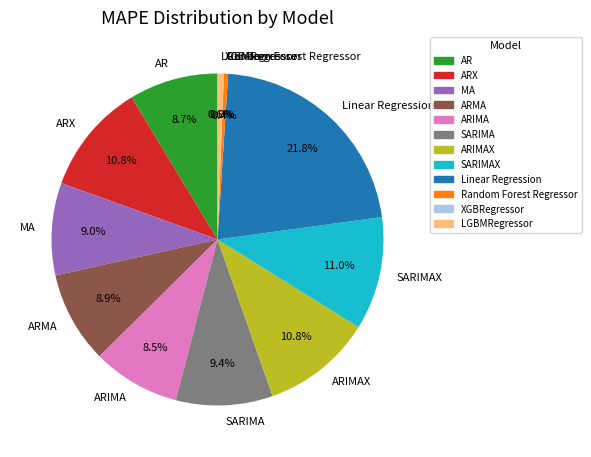

What is the largest slice in the pie chart?

Linear Regression